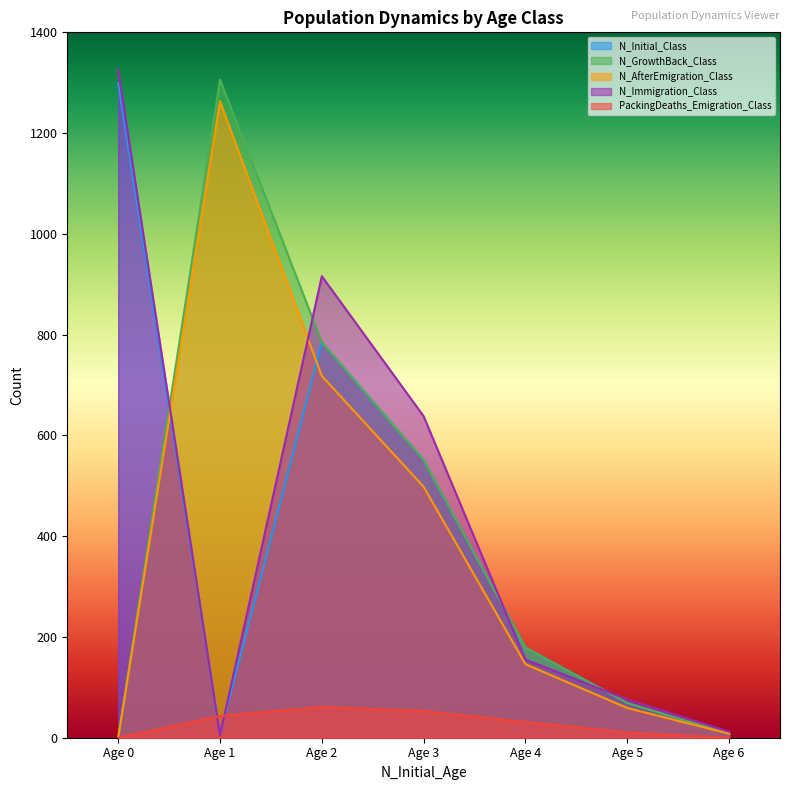

Reading left to right, what are all the values shown in this chart?

N_Initial_Class: 1299	7	785	551	179	69	8
N_GrowthBack_Class: 0	1306	785	551	179	69	8
N_AfterEmigration_Class: 0	1263	718	498	146	59	8
N_Immigration_Class: 1325	5	916	638	155	76	12
PackingDeaths_Emigration_Class: 0	43	61	53	31	10	0